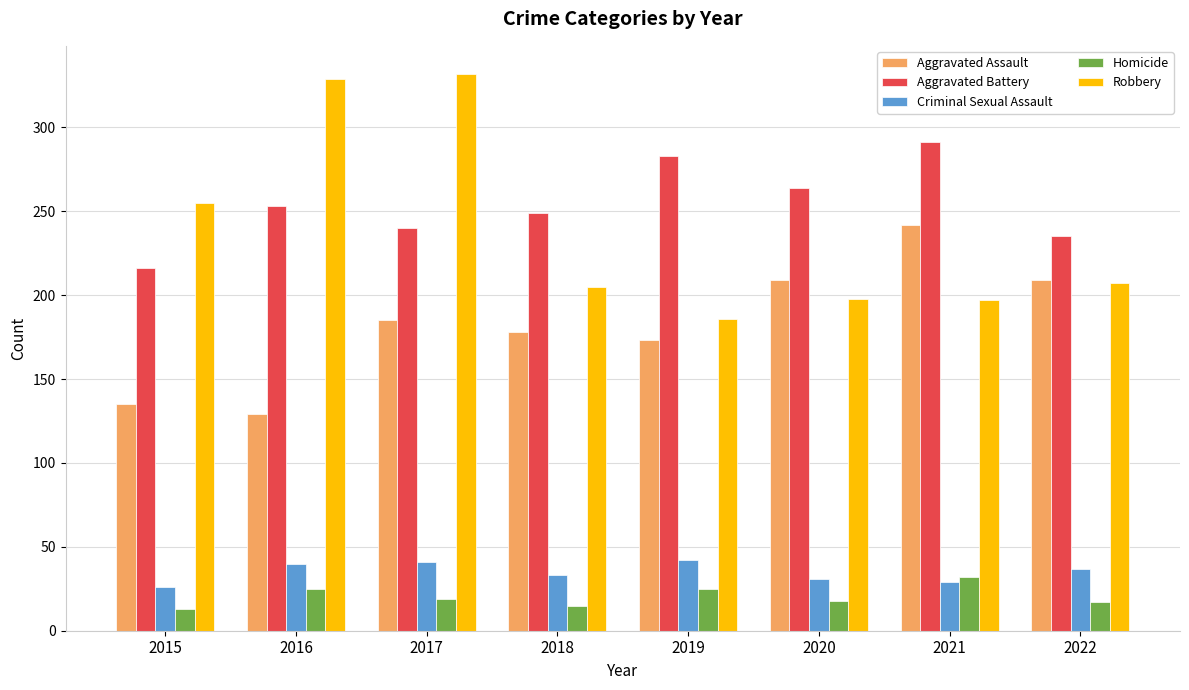

Is it true that Robbery equals 119 at 2017?

False